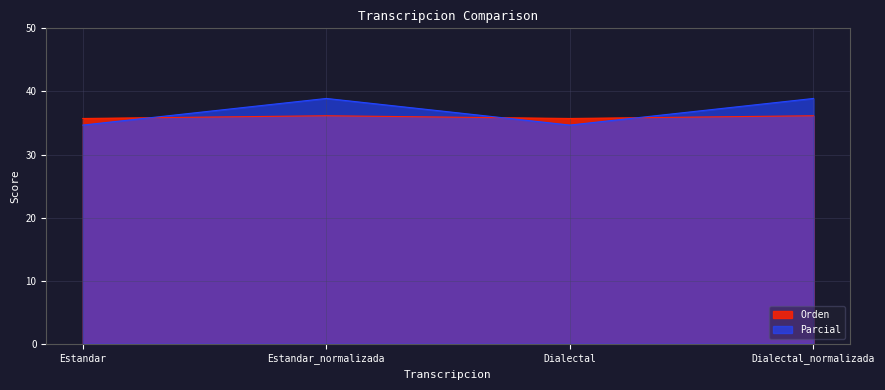

True or false: Parcial and Orden intersect in this chart.

True